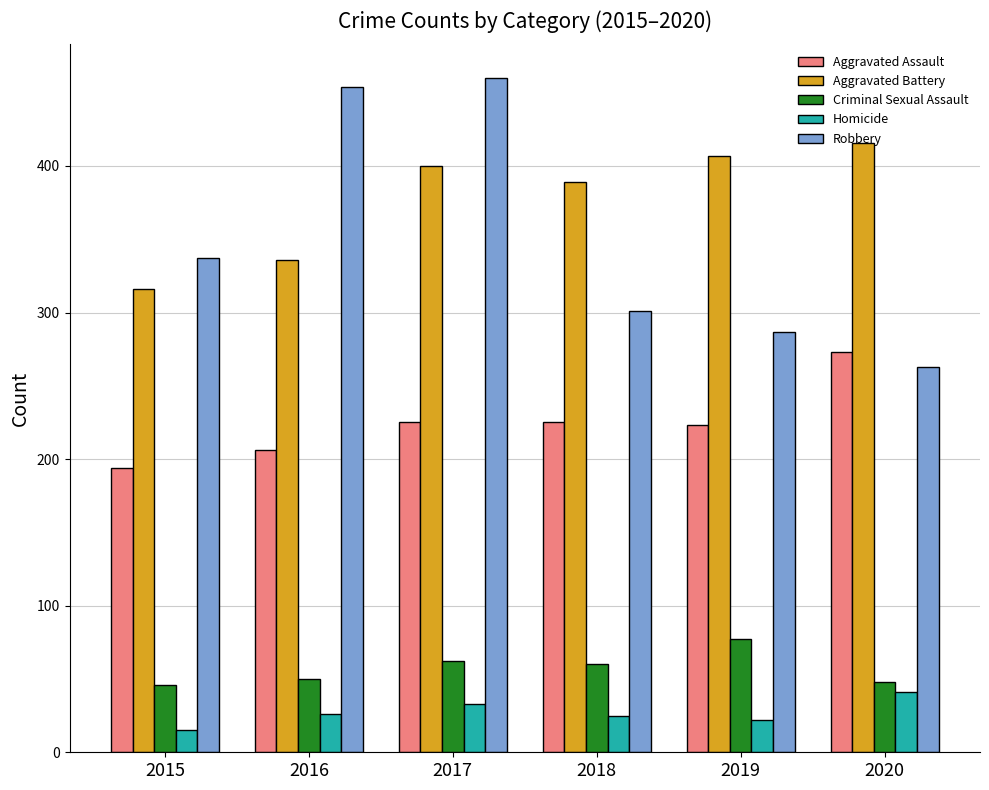

At how many categories does at least one series exceed 20?

6